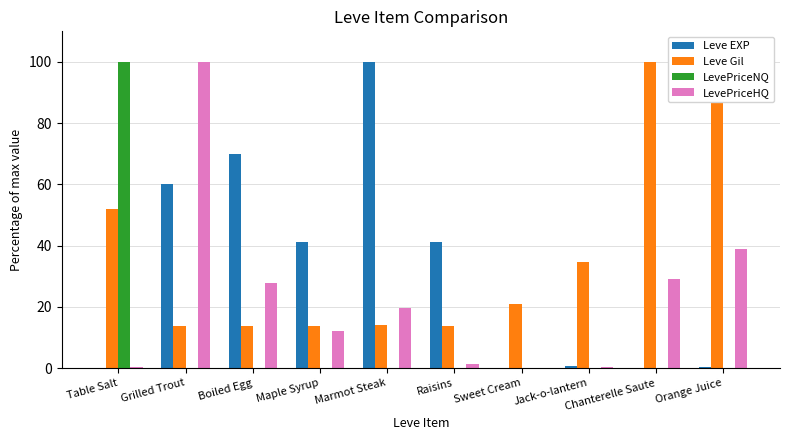

What is the maximum value shown in the chart?

100.0